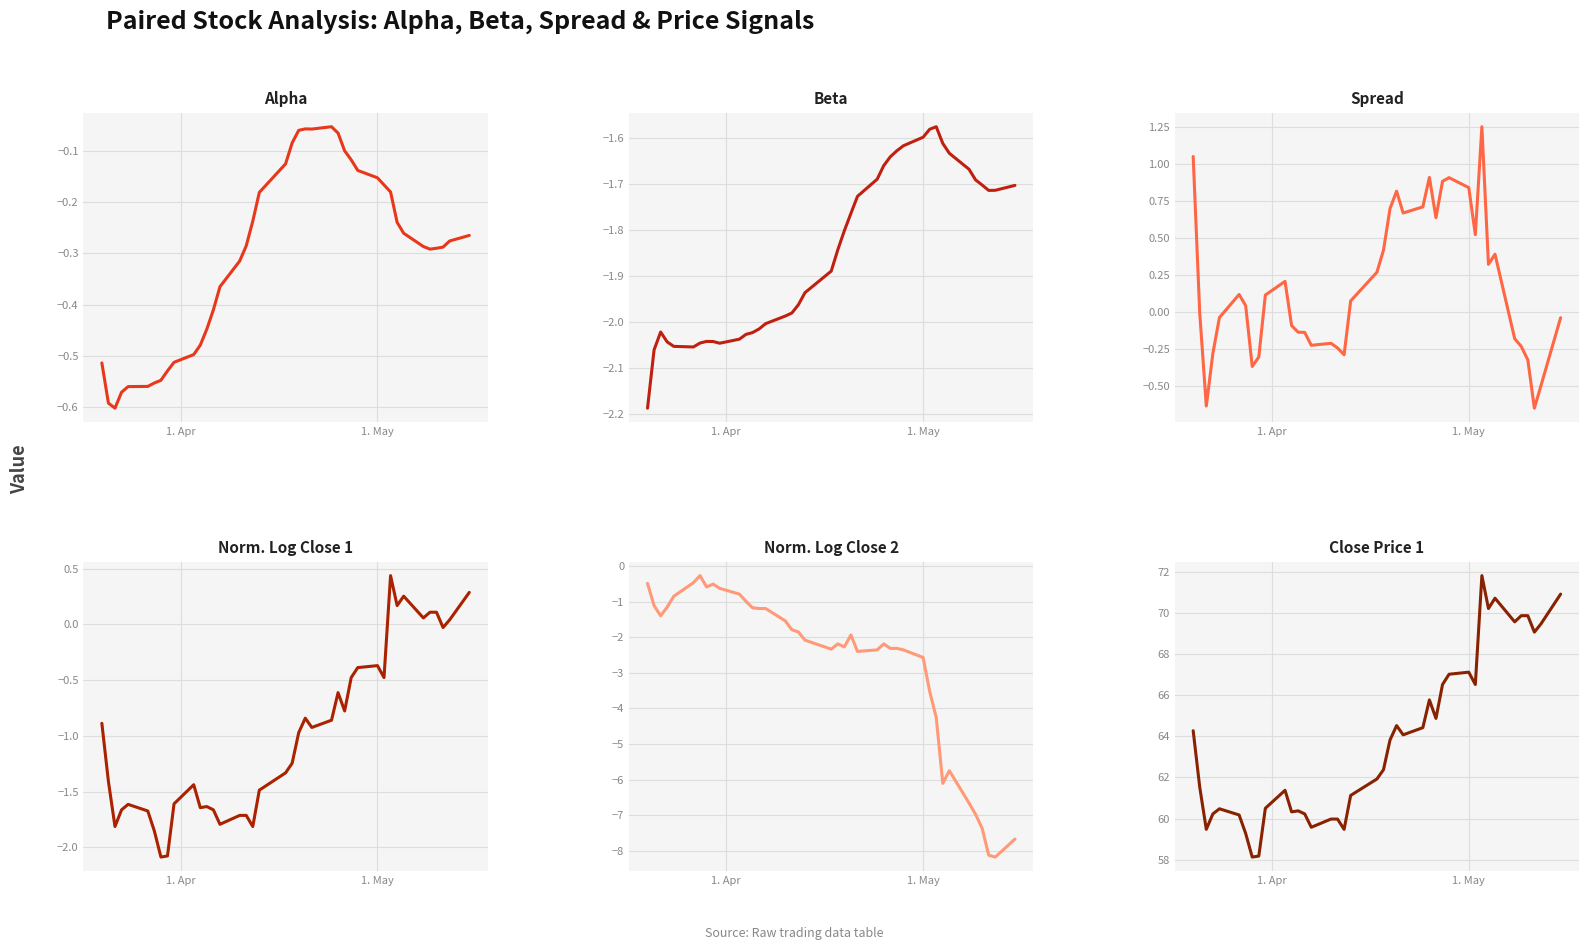

Reading left to right, extract all data points from this chart.

Alpha: -0.5	-0.6	-0.6	-0.6	-0.6	-0.6	-0.6	-0.5	-0.5	-0.5	-0.5	-0.5	-0.4	-0.4	-0.4	-0.3	-0.3	-0.2	-0.2	-0.1	-0.1	-0.1	-0.1	-0.1	-0.1	-0.1	-0.1	-0.1	-0.1	-0.2	-0.2	-0.2	-0.2	-0.3	-0.3	-0.3	-0.3	-0.3	-0.3	-0.3
Beta: -2.2	-2.1	-2.0	-2.0	-2.1	-2.1	-2.0	-2.0	-2.0	-2.0	-2.0	-2.0	-2.0	-2.0	-2.0	-2.0	-2.0	-2.0	-1.9	-1.9	-1.8	-1.8	-1.8	-1.7	-1.7	-1.7	-1.6	-1.6	-1.6	-1.6	-1.6	-1.6	-1.6	-1.6	-1.7	-1.7	-1.7	-1.7	-1.7	-1.7
Spread: 1.0	-0.0	-0.6	-0.3	-0.0	0.1	0.0	-0.4	-0.3	0.1	0.2	-0.1	-0.1	-0.1	-0.2	-0.2	-0.2	-0.3	0.1	0.3	0.4	0.7	0.8	0.7	0.7	0.9	0.6	0.9	0.9	0.8	0.5	1.2	0.3	0.4	-0.2	-0.2	-0.3	-0.7	-0.5	-0.0
Norm. Log Close 1: -0.9	-1.4	-1.8	-1.7	-1.6	-1.7	-1.9	-2.1	-2.1	-1.6	-1.4	-1.6	-1.6	-1.7	-1.8	-1.7	-1.7	-1.8	-1.5	-1.3	-1.2	-1.0	-0.8	-0.9	-0.9	-0.6	-0.8	-0.5	-0.4	-0.4	-0.5	0.4	0.2	0.3	0.1	0.1	0.1	-0.0	0.0	0.3
Norm. Log Close 2: -0.5	-1.1	-1.4	-1.2	-0.9	-0.5	-0.3	-0.6	-0.5	-0.6	-0.8	-1.0	-1.2	-1.2	-1.2	-1.5	-1.8	-1.9	-2.1	-2.3	-2.2	-2.3	-1.9	-2.4	-2.4	-2.2	-2.3	-2.3	-2.4	-2.6	-3.5	-4.3	-6.1	-5.8	-6.7	-7.0	-7.4	-8.1	-8.2	-7.7
Close Price 1: 64.3	61.5	59.5	60.2	60.5	60.2	59.3	58.1	58.2	60.5	61.4	60.3	60.4	60.2	59.6	60.0	60.0	59.5	61.1	61.9	62.4	63.8	64.5	64.1	64.4	65.8	64.9	66.5	67.0	67.1	66.5	71.8	70.2	70.7	69.6	69.9	69.9	69.1	69.5	70.9